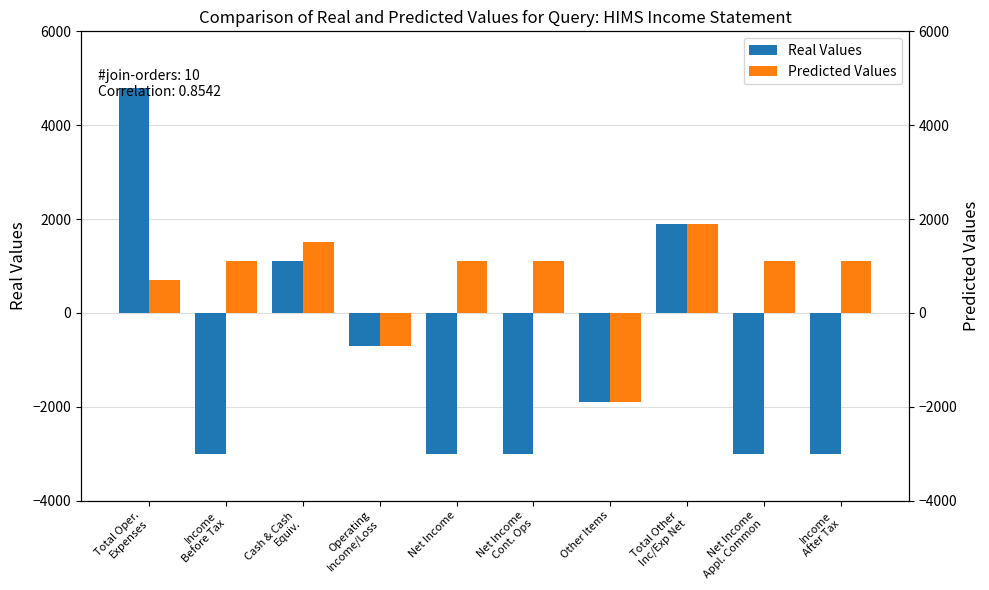

At which label does Predicted Values first exceed 1100?

Cash & Cash
Equiv.